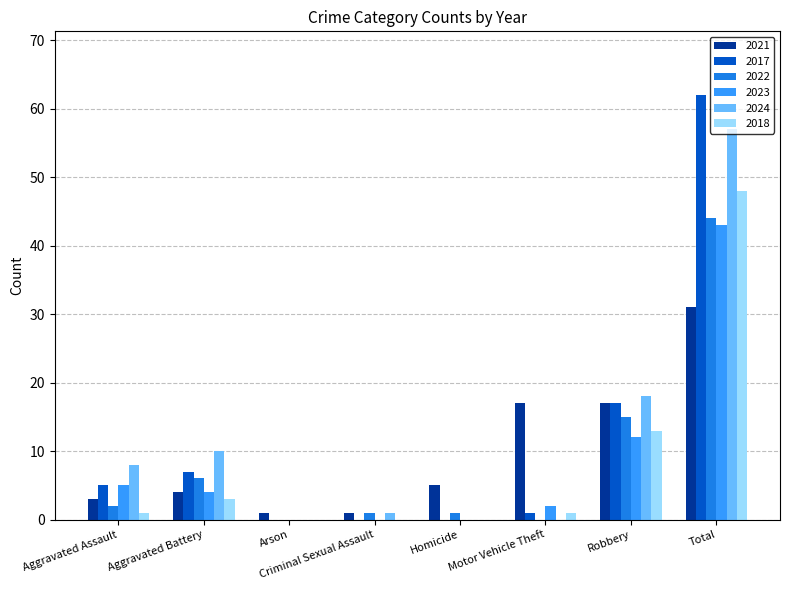

At which label is 2022 closest to 22?

Robbery